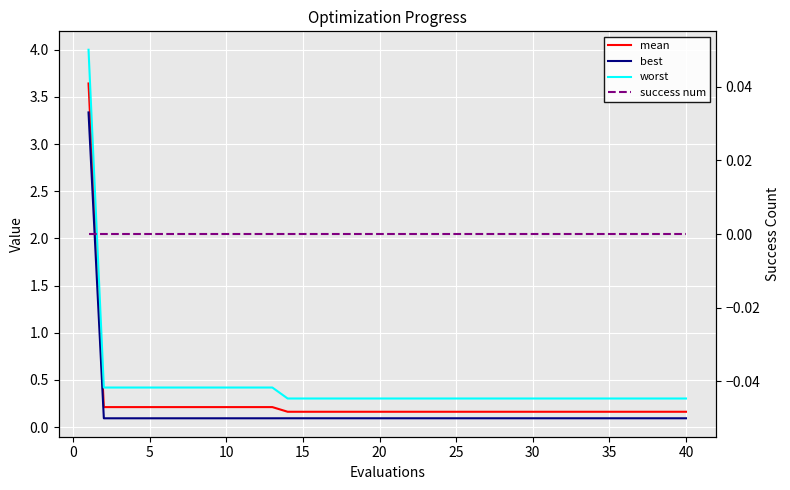

What is the difference between the maximum and minimum values in the worst series?

3.7